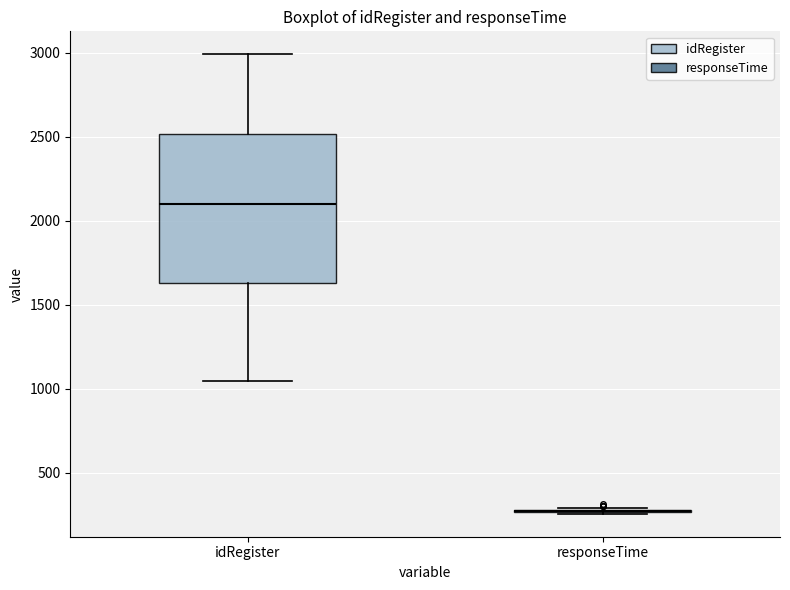

Reading left to right, read every box against the y-axis: the position of its median line, the range the box covers, and the ends of its whiskers. The values are not printed on the chart, so give them approximately, as read against the axis.

idRegister: median 2100, box 1650 to 2500, whiskers 1050 to 3000
responseTime: box collapsed to a line at 250, whiskers 250 to 300